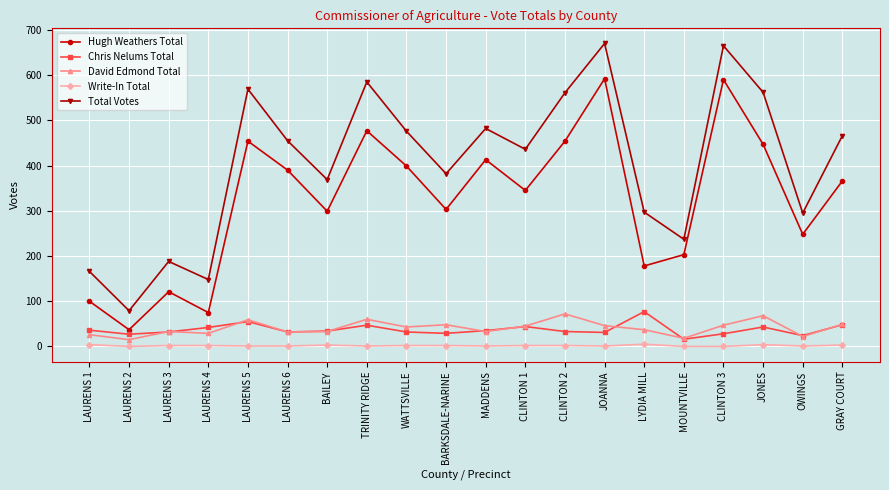

What are all the series names shown in the legend?

Hugh Weathers Total, Chris Nelums Total, David Edmond Total, Write-In Total, Total Votes